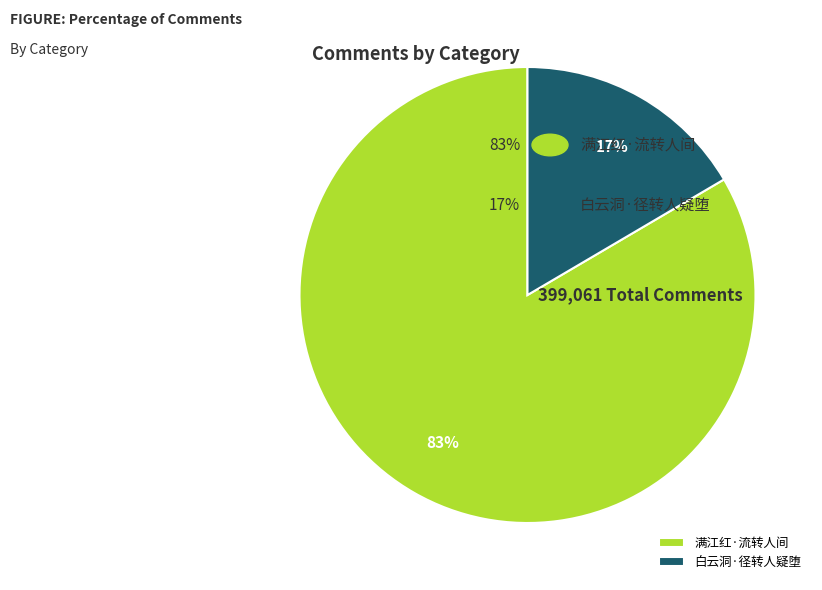

To the nearest percent, what is the average slice percentage?

50%